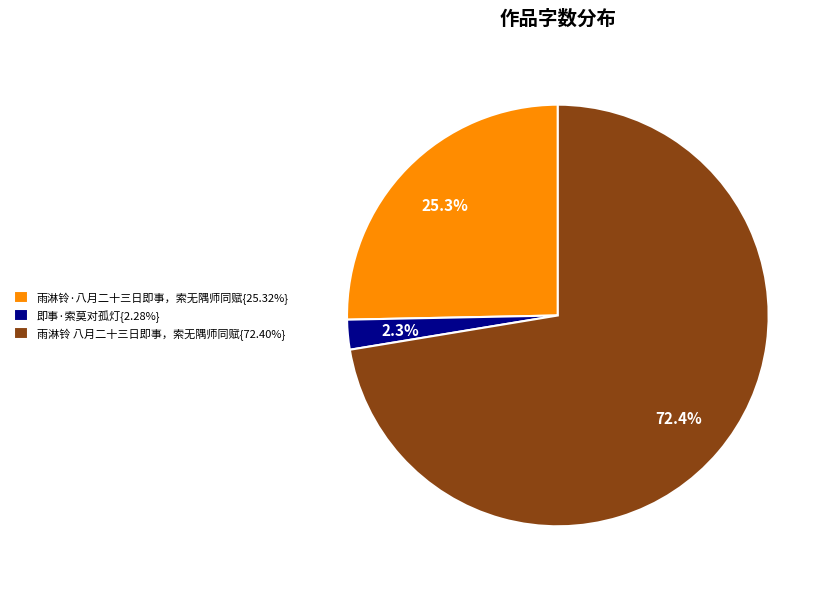

What is the ratio of the value at 雨淋铃·八月二十三日即事，索无隅师同赋{25.32%} to the value at 雨淋铃 八月二十三日即事，索无隅师同赋{72.40%}?

0.3